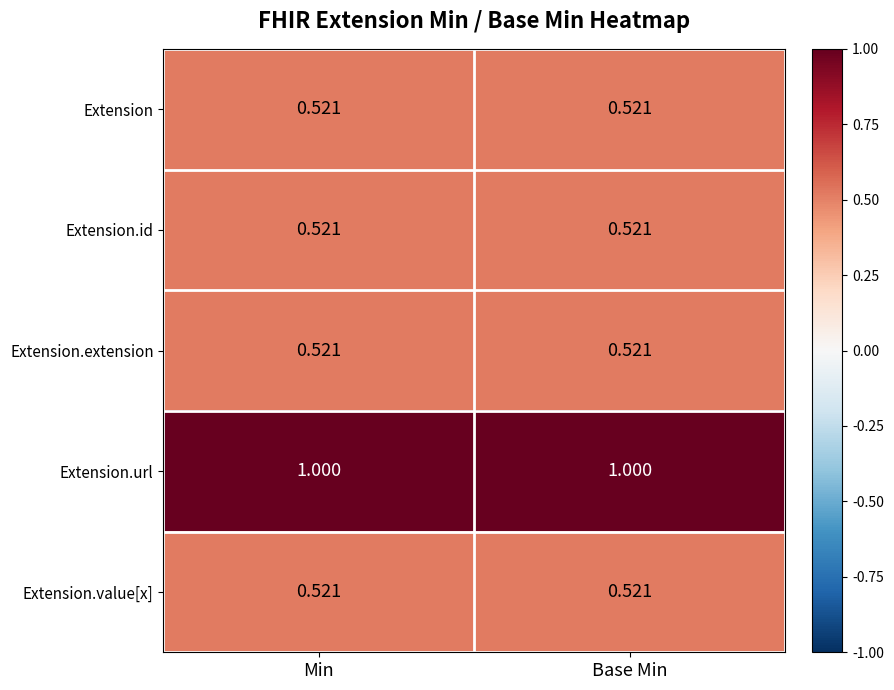

At how many categories does at least one series exceed 0?

2